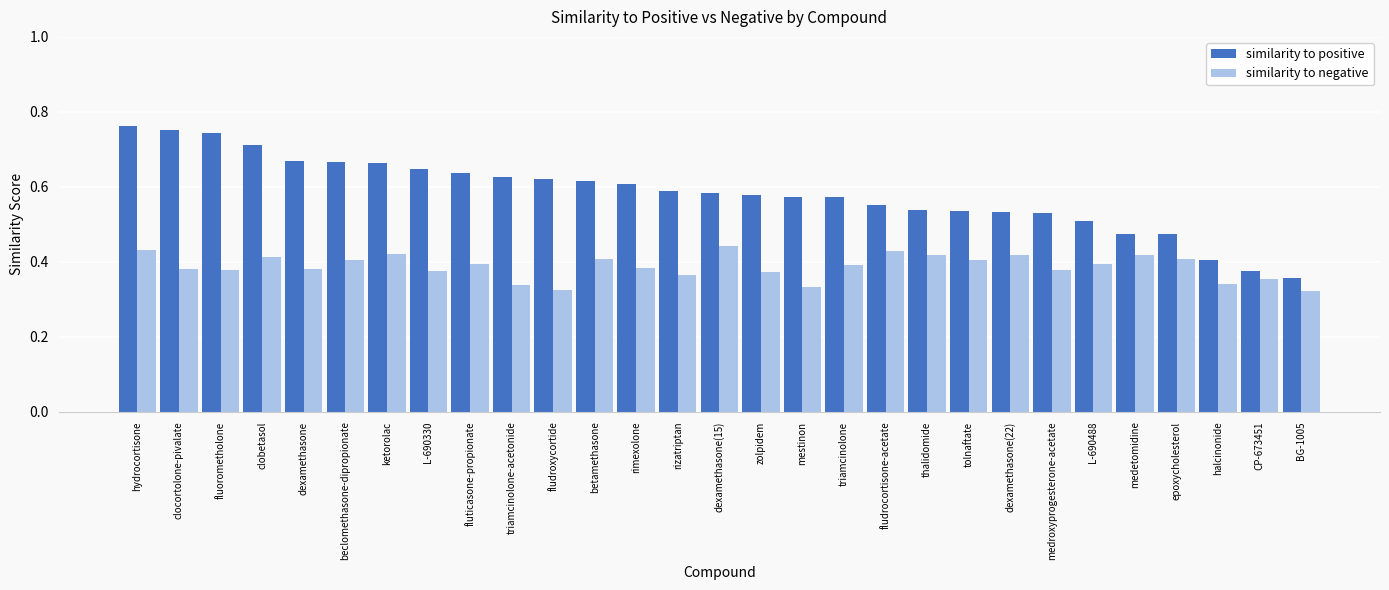

Is it true that similarity to negative equals 0.5 at clocortolone-pivalate?

False